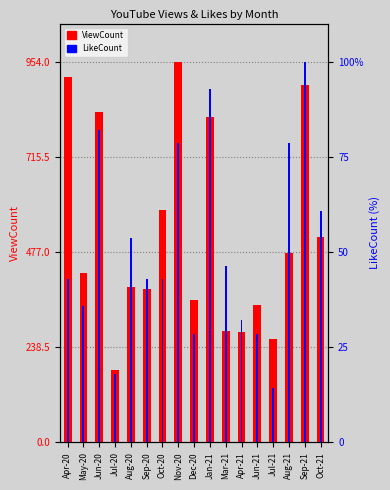

What value does the ViewCount series have at May-20?

425.0